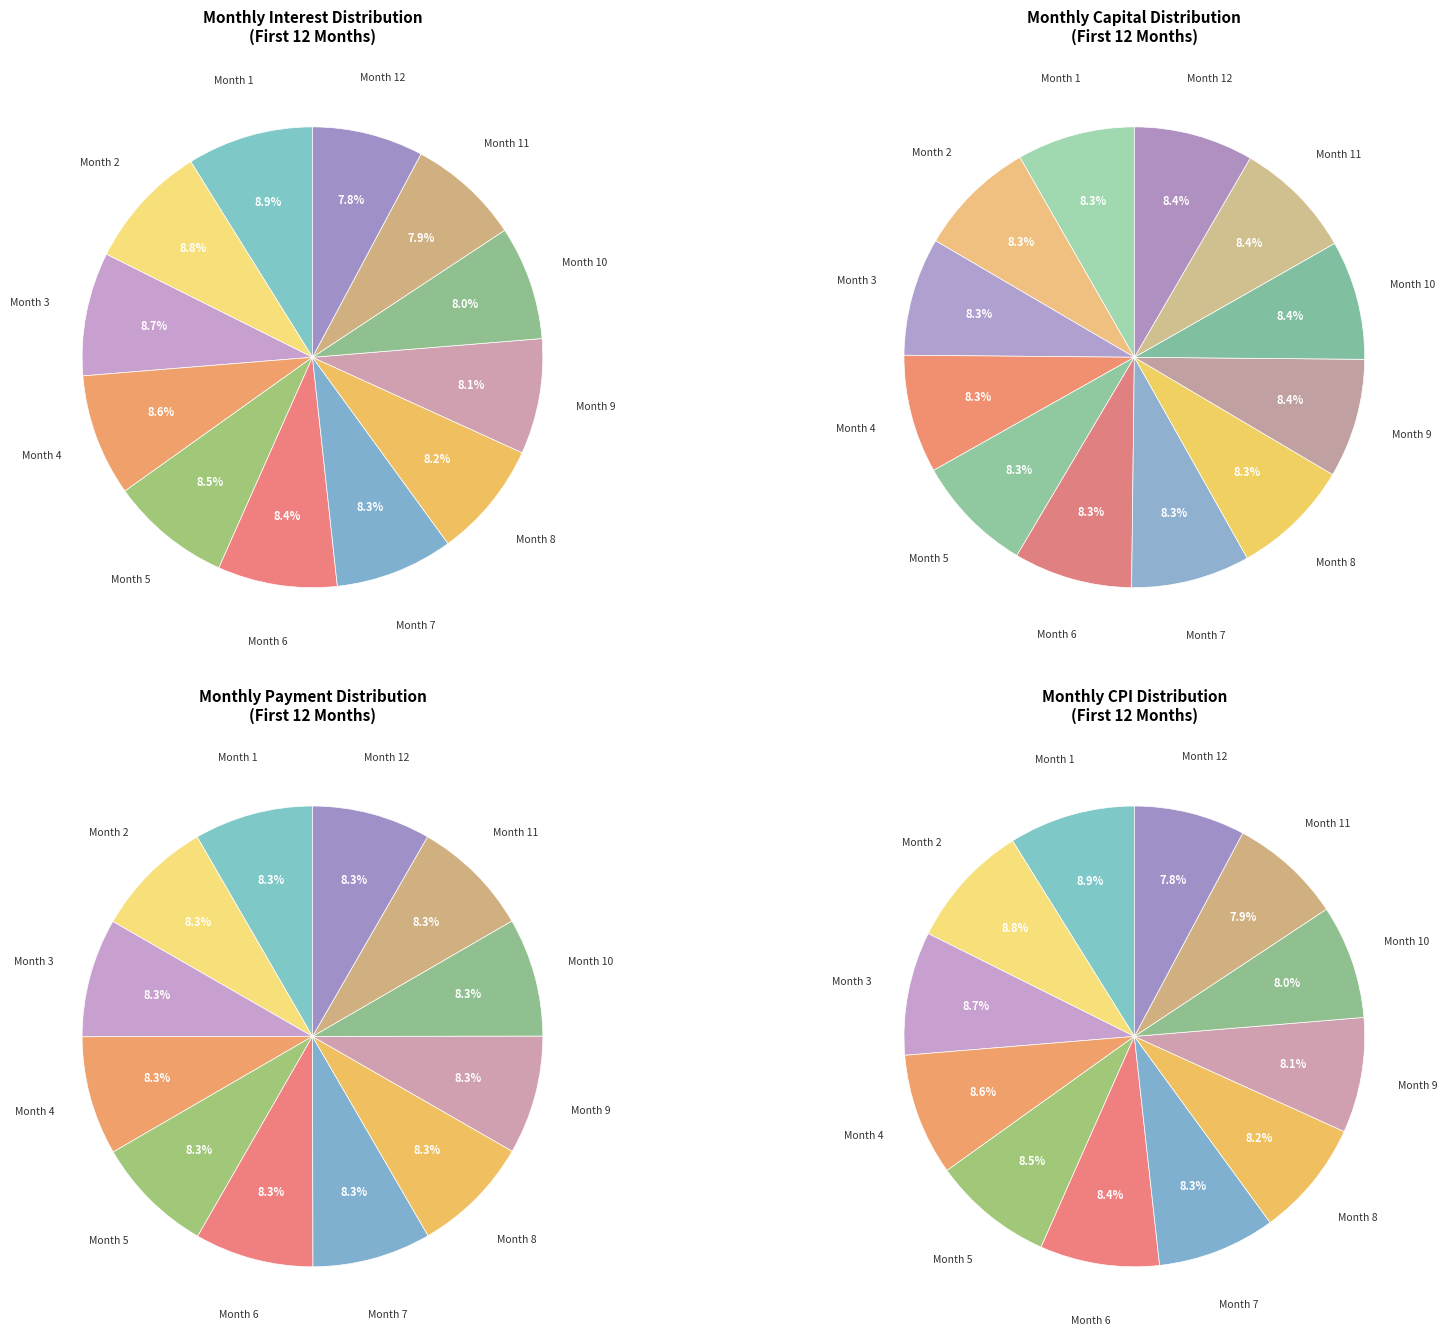

How many segments does this pie chart have?

12